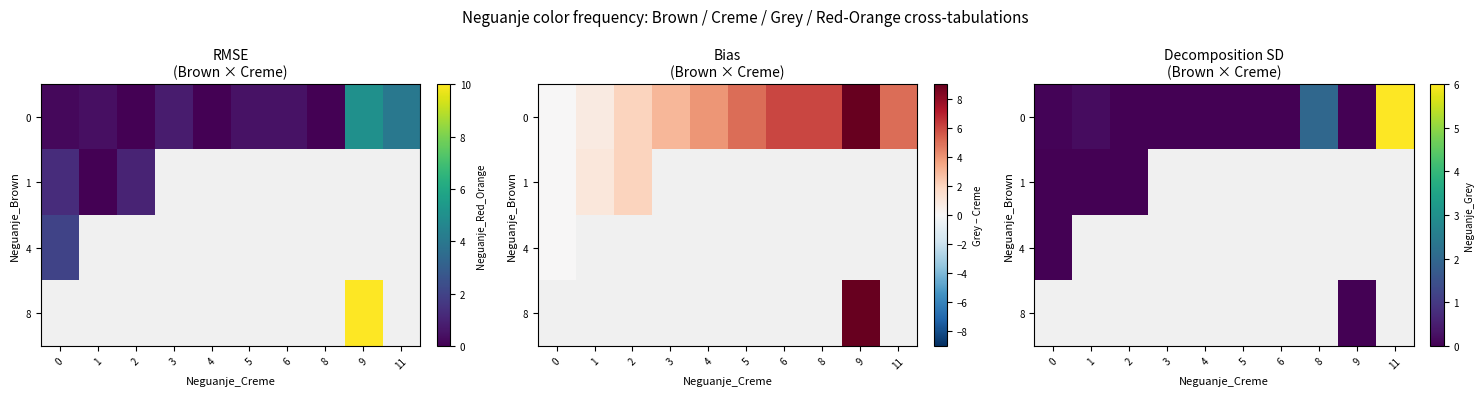

What is the difference between the second highest and second lowest values in the 0 series?

2.0